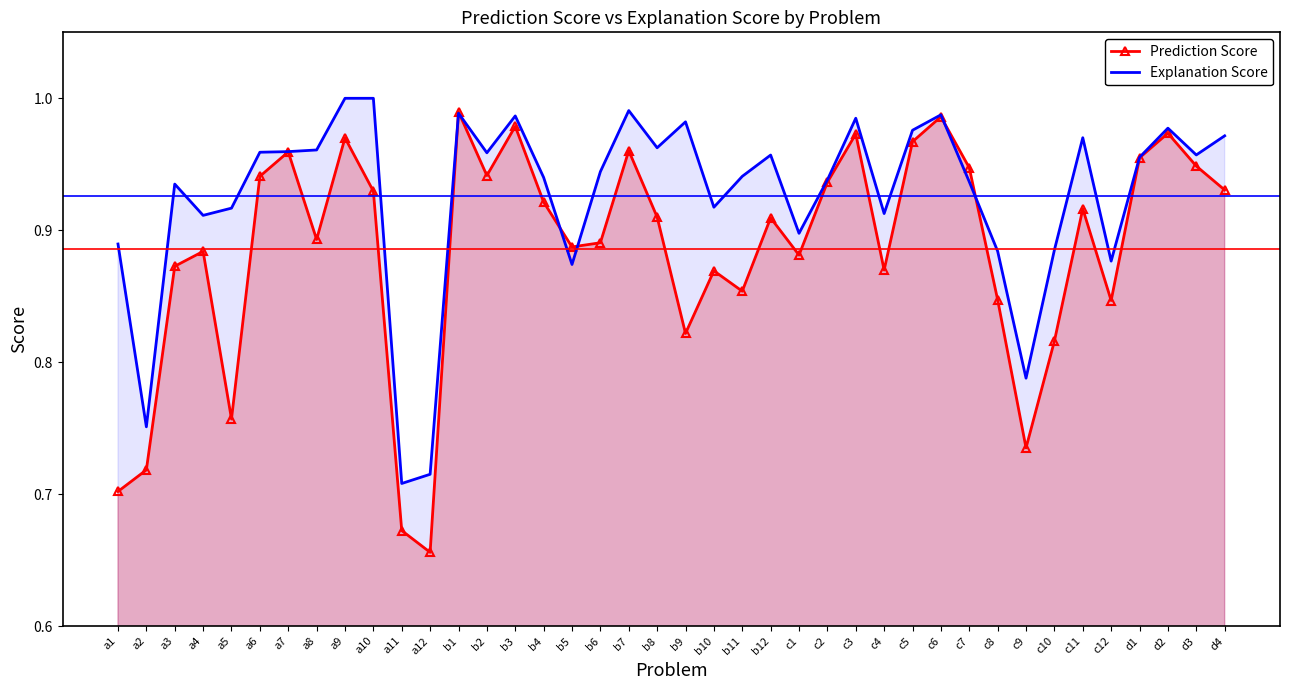

How many times do Explanation Score and Prediction Score cross each other?

6